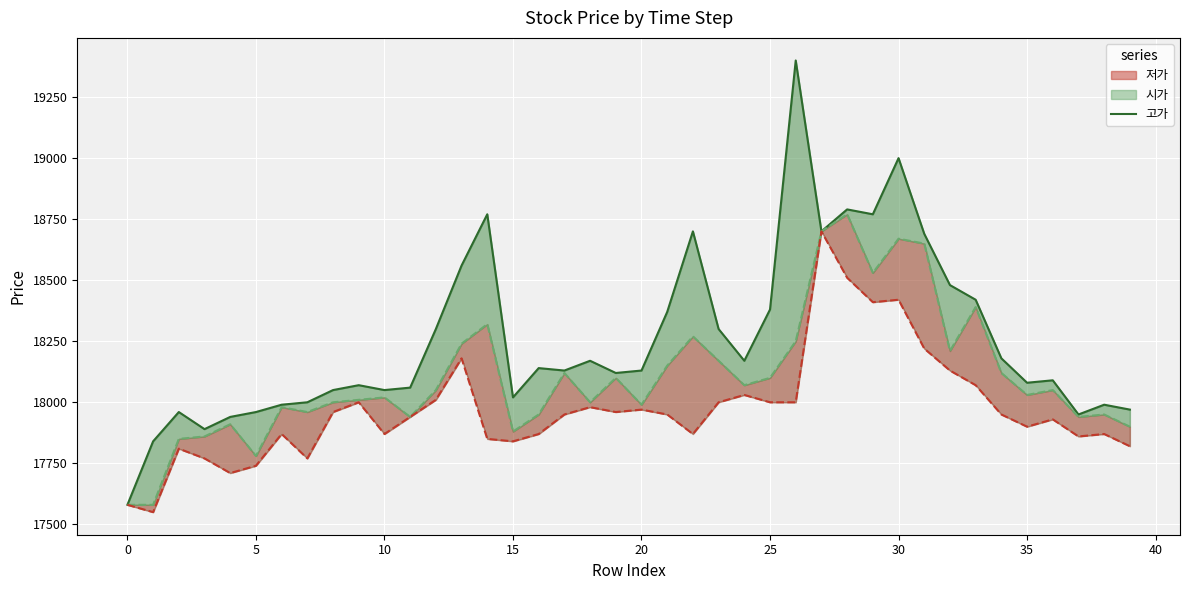

How many data points are above 18130?

19